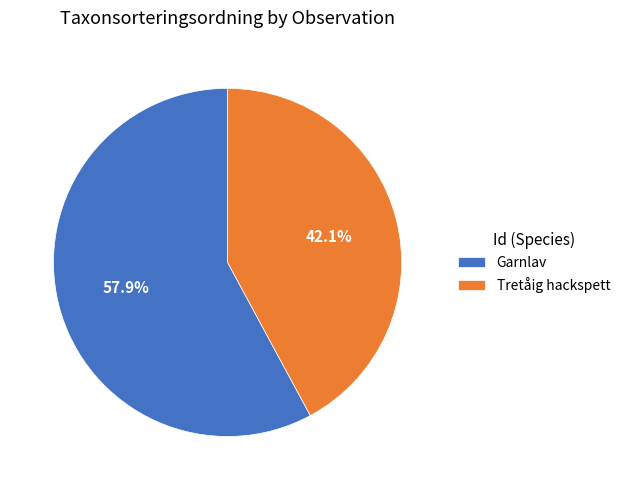

Which category has the biggest portion of the pie?

Garnlav